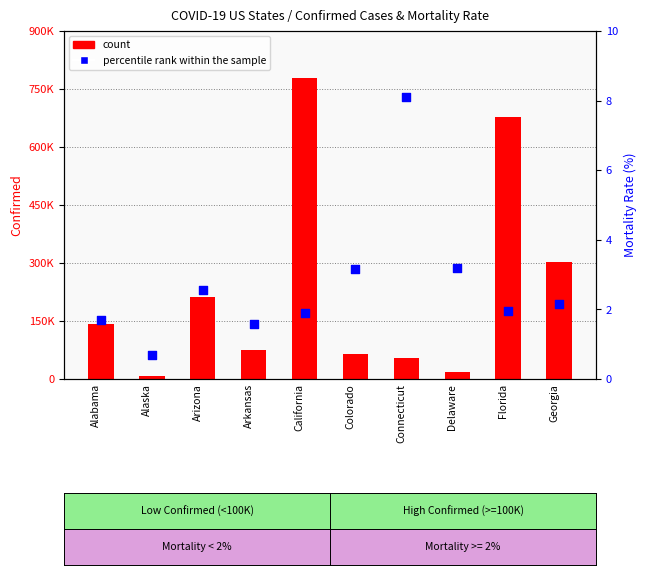

What are all the series names shown in the legend?

count, percentile rank within the sample